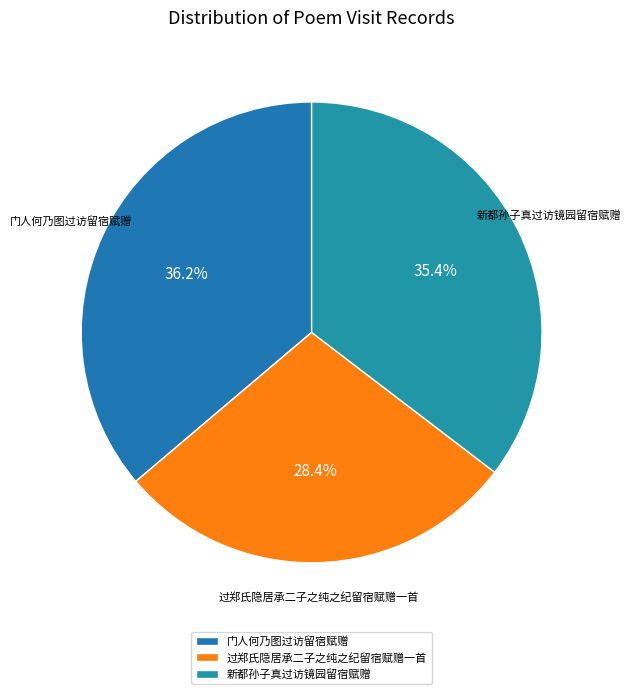

To the nearest percent, what is the difference between the largest and smallest slice percentages?

8%